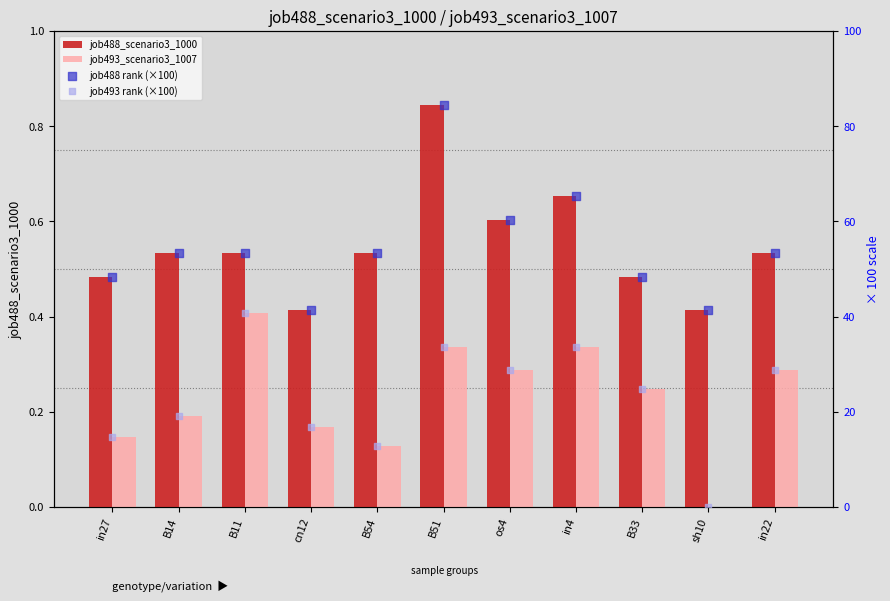

What is the total value across all series at B54?

66.8